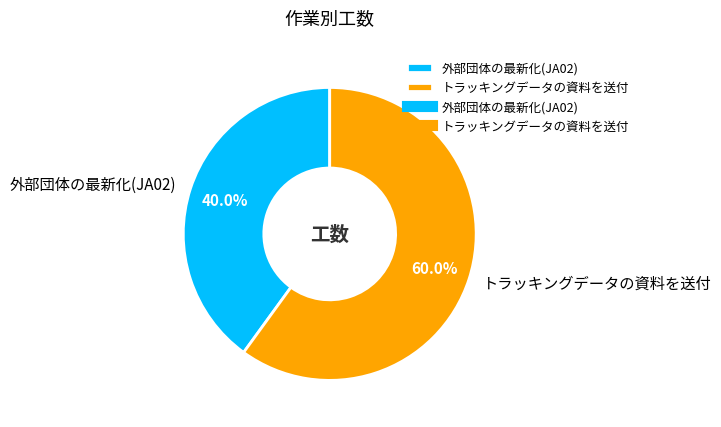

What is the largest slice in the pie chart?

トラッキングデータの資料を送付